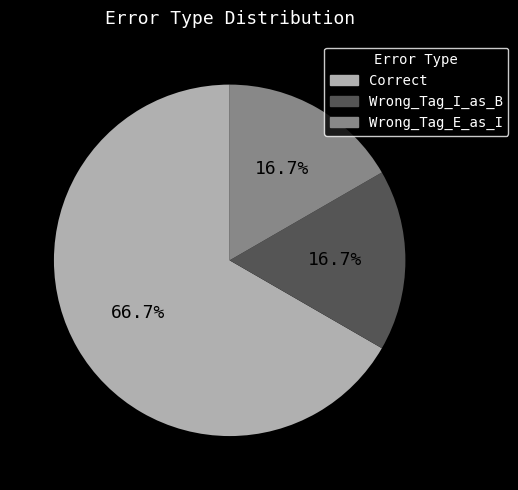

To the nearest percent, what is the difference between the largest and smallest slice percentages?

50%